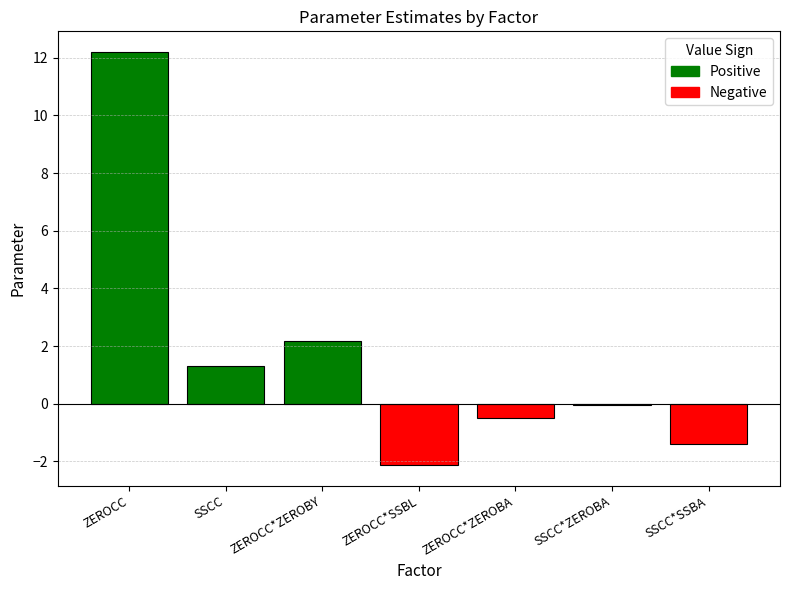

The chart shows a value of -2.8 at ZEROCC*SSBL. True or false?

False